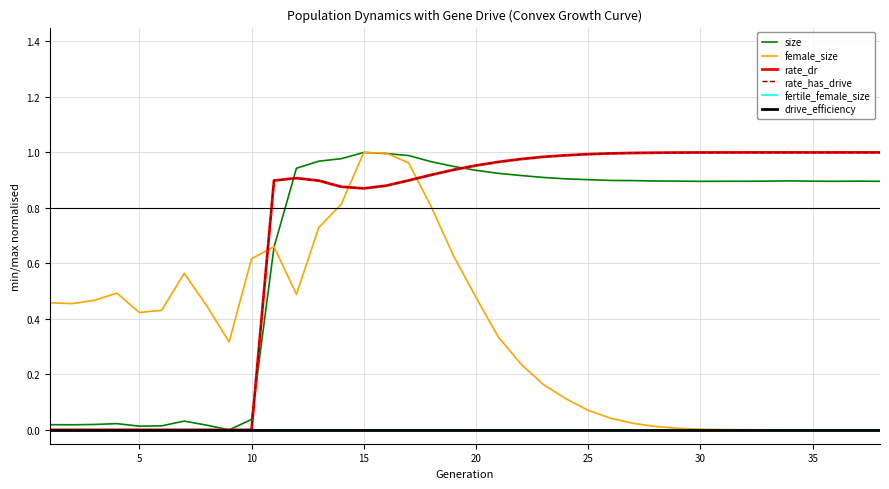

Is this an area chart (filled region under the line)?

No